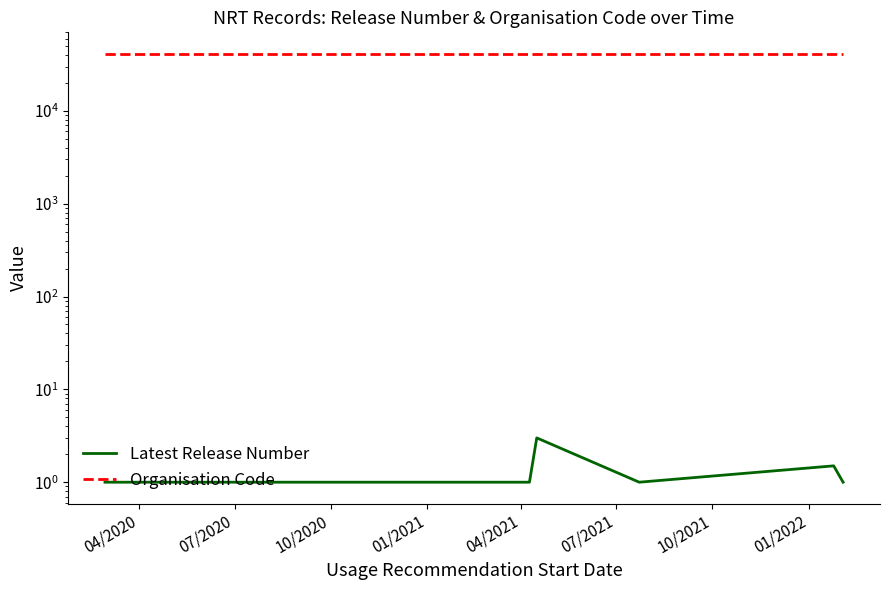

Is the value of Organisation Code at 04/2021 greater than the value of Latest Release Number at 8?

Yes